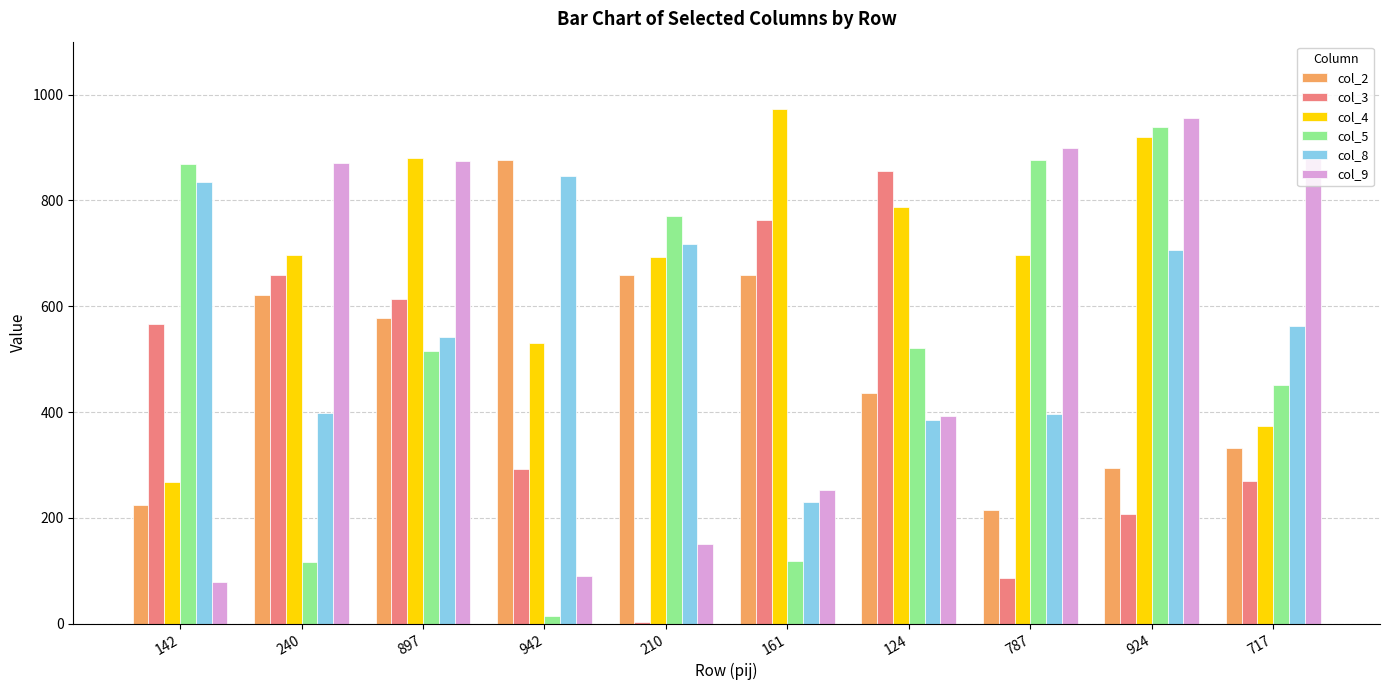

What is the value of the col_8 bar at the 9th from the left?

707